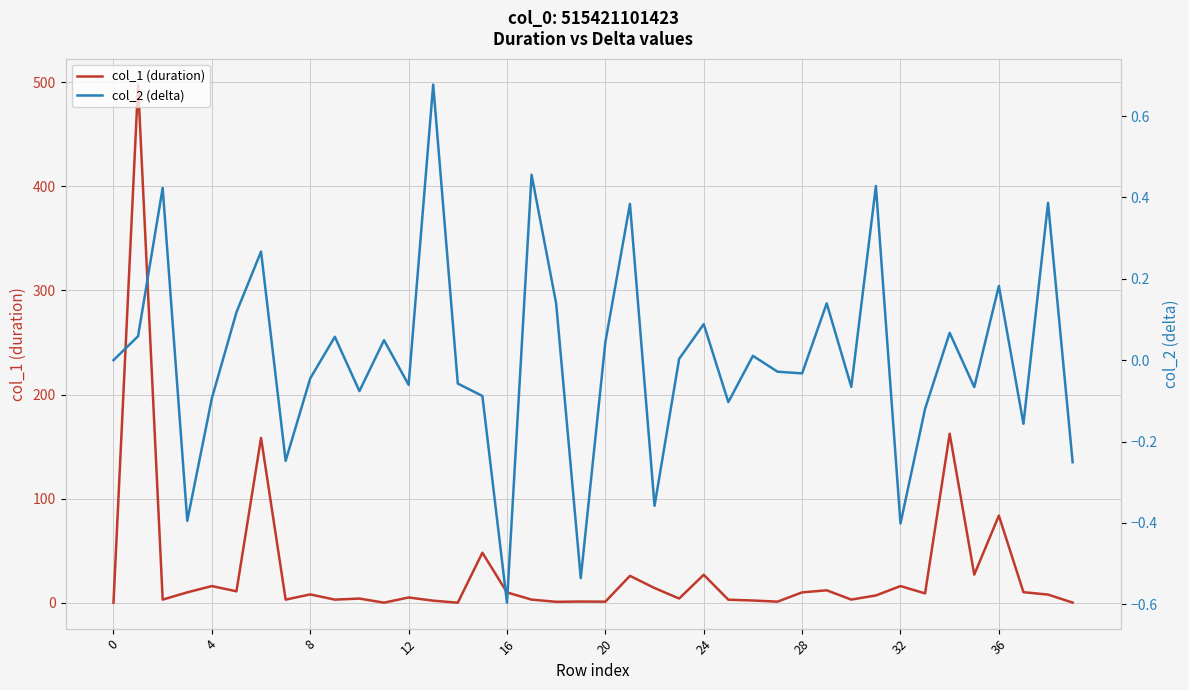

Reading left to right, extract all data points from this chart.

col_1 (duration): 0.0	497.8	3.0	9.9	16.0	10.9	158.4	3.0	8.0	3.0	4.0	0.1	5.0	2.0	0.0	48.0	9.9	3.0	0.9	1.1	1.0	25.8	14.1	4.0	26.9	2.9	2.1	1.0	9.9	11.9	3.0	7.0	16.0	9.0	162.4	27.0	83.7	10.1	7.8	0.1
col_2 (delta): 0.0	0.1	0.4	-0.4	-0.1	0.1	0.3	-0.2	-0.0	0.1	-0.1	0.0	-0.1	0.7	-0.1	-0.1	-0.6	0.5	0.1	-0.5	0.0	0.4	-0.4	0.0	0.1	-0.1	0.0	-0.0	-0.0	0.1	-0.1	0.4	-0.4	-0.1	0.1	-0.1	0.2	-0.2	0.4	-0.3